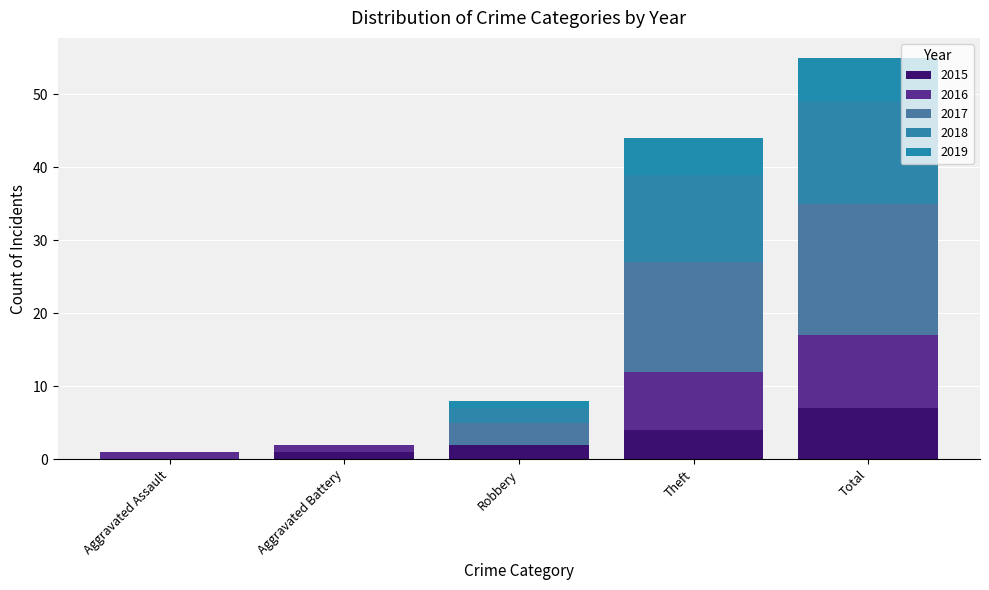

What is the label of the 3rd bar from the left?

Robbery